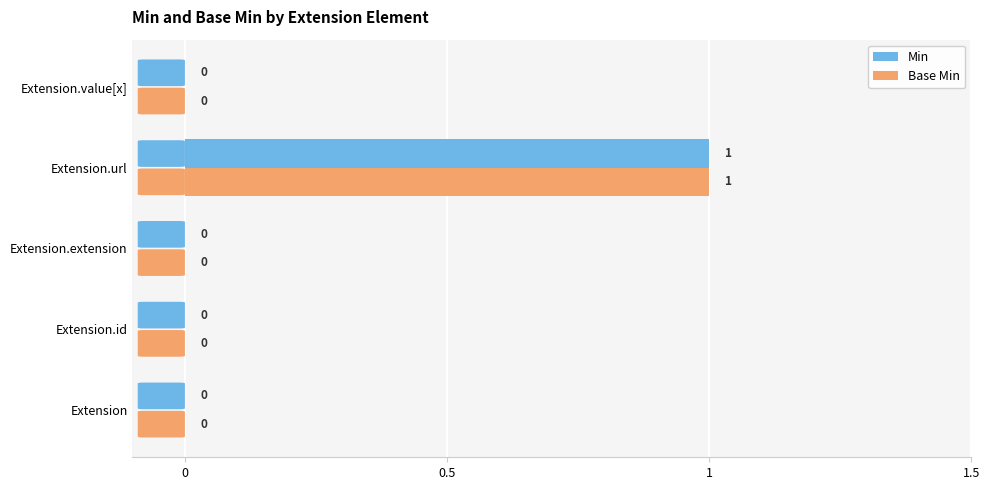

Which category has the highest value in the Min series?

Extension.url